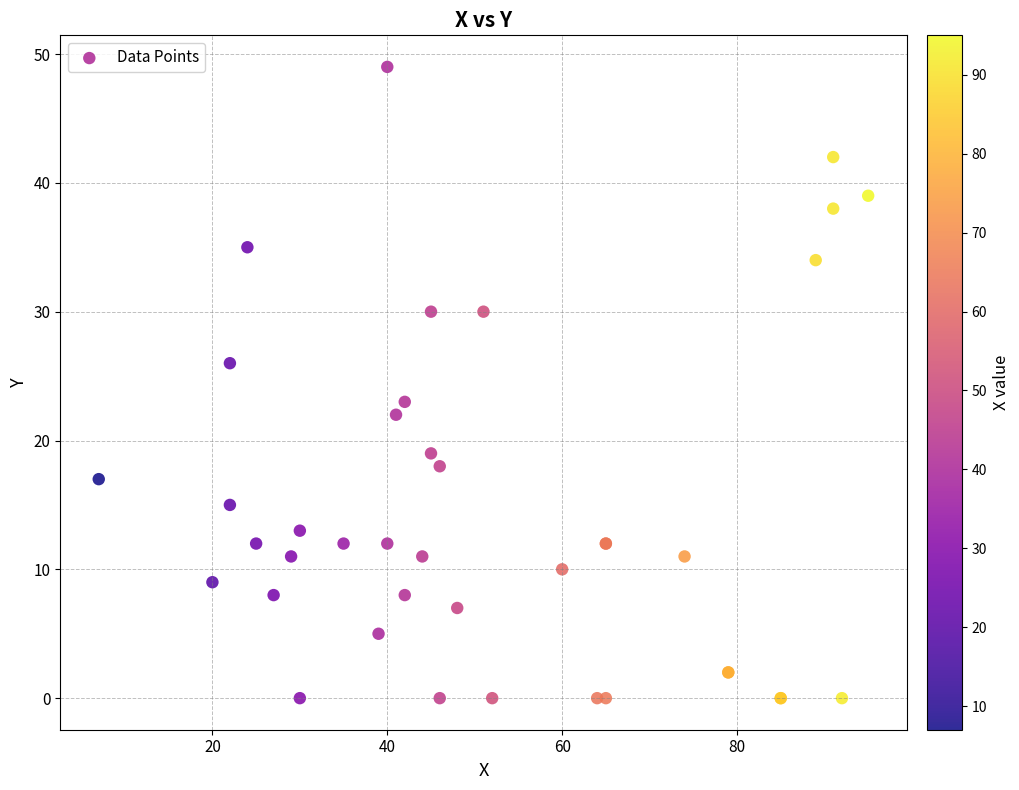

What Y value in the scatter plot is closest to 24?

23